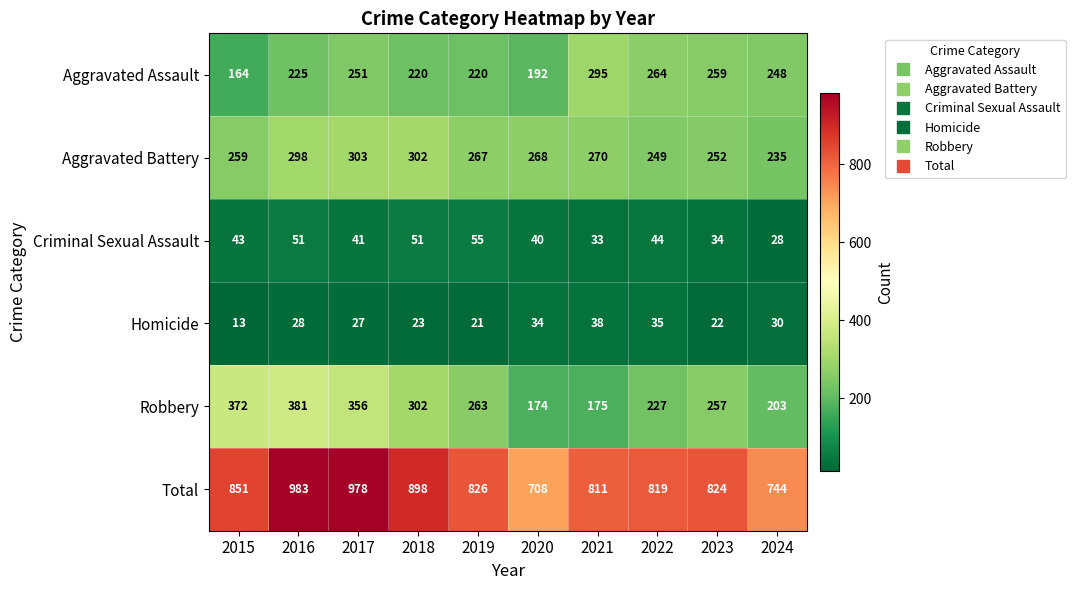

The value of Robbery at 2024 is 105. True or false?

False